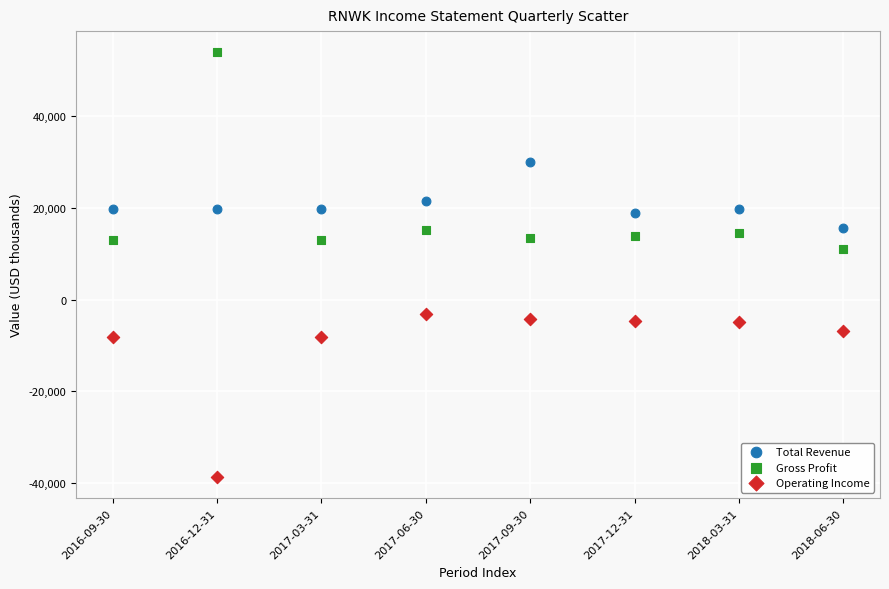

Which series has the widest spread of Y values?

Gross Profit